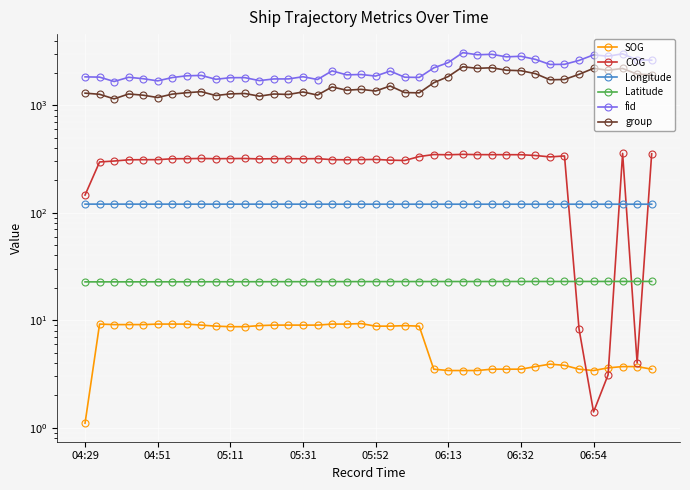

Which label corresponds to the smallest value in the chart?

04:29